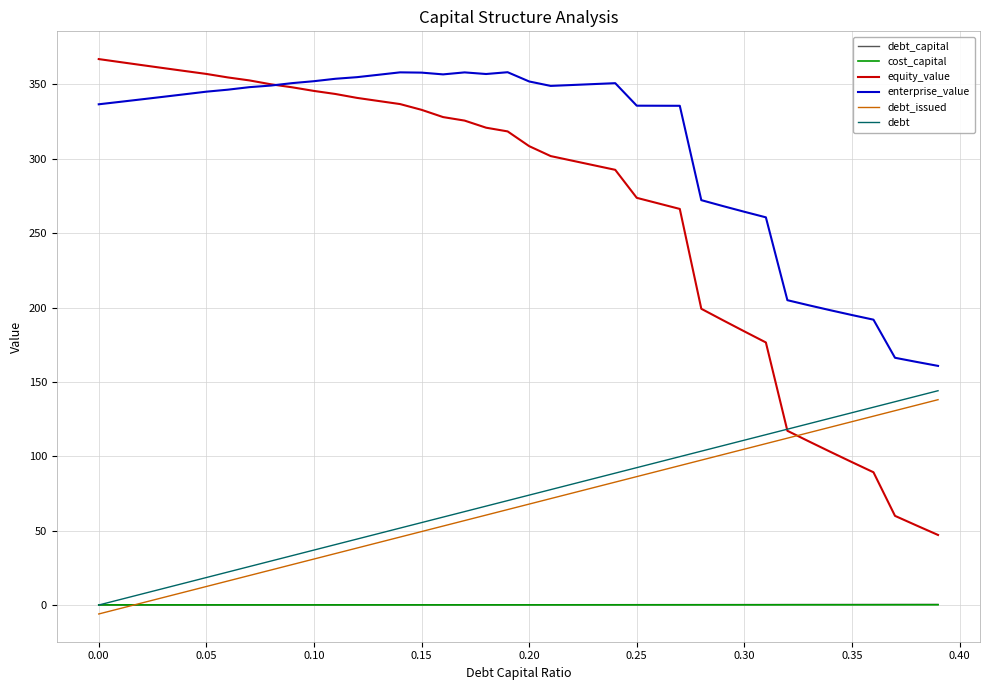

True or false: debt_issued has more than 2 points higher than both neighbors.

False